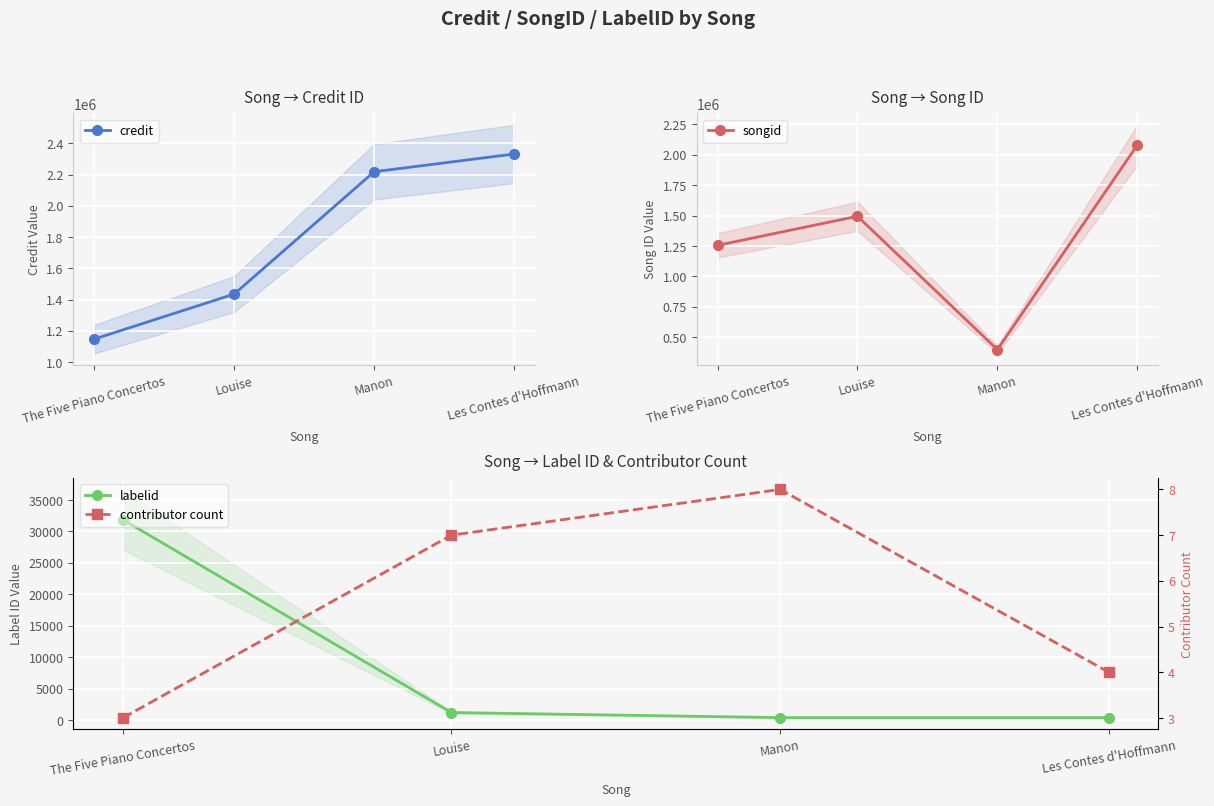

What is the difference between the second highest and second lowest values in the credit series?

782934